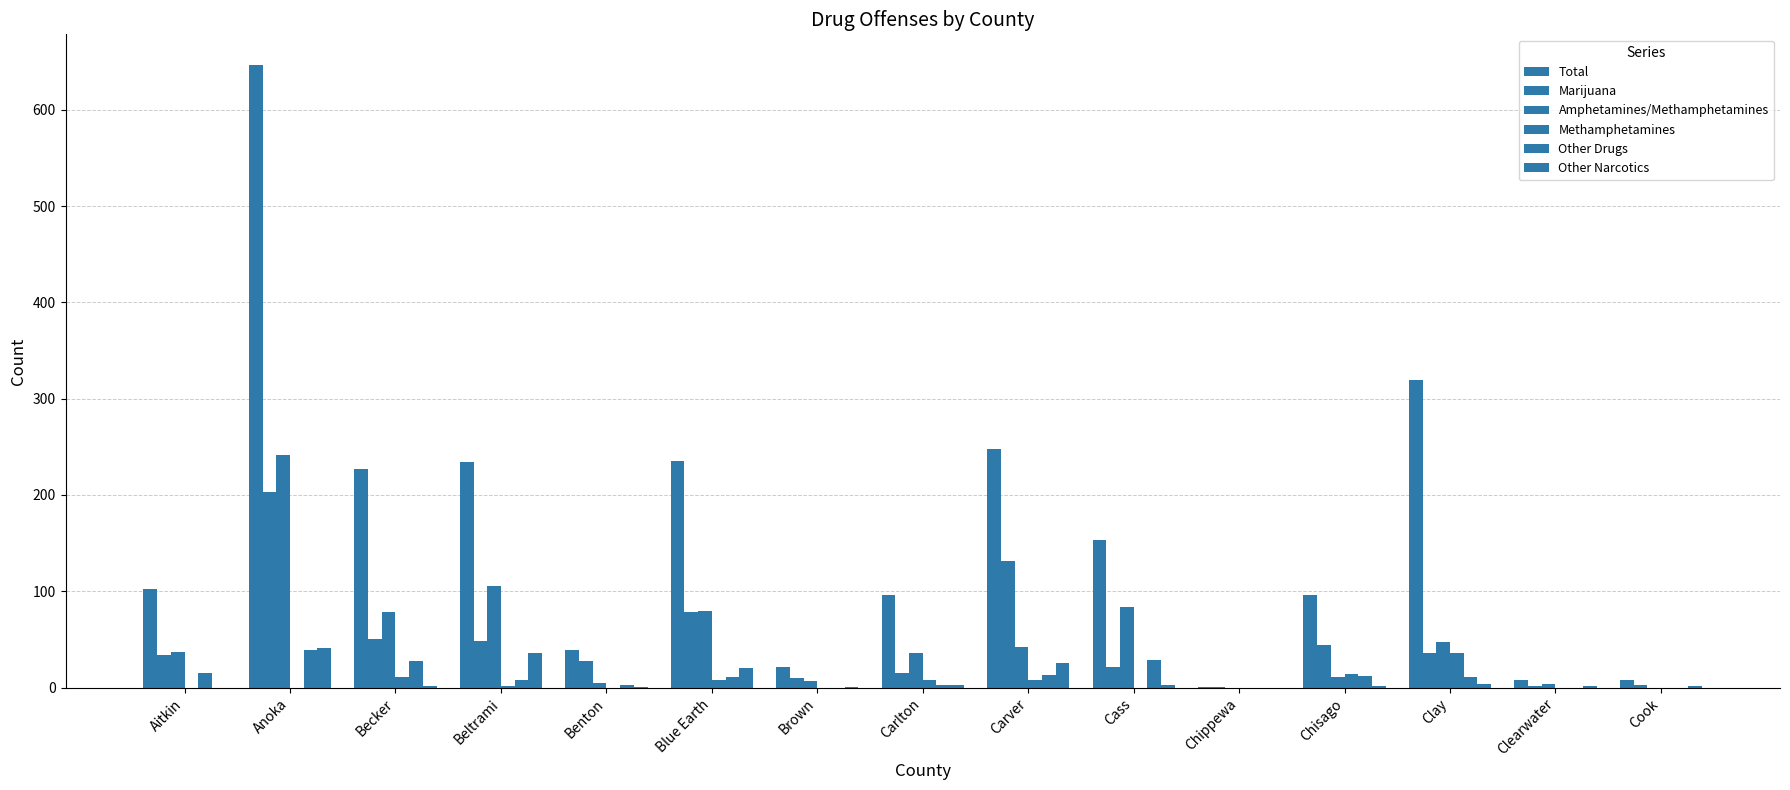

How many data points does each series have?

15